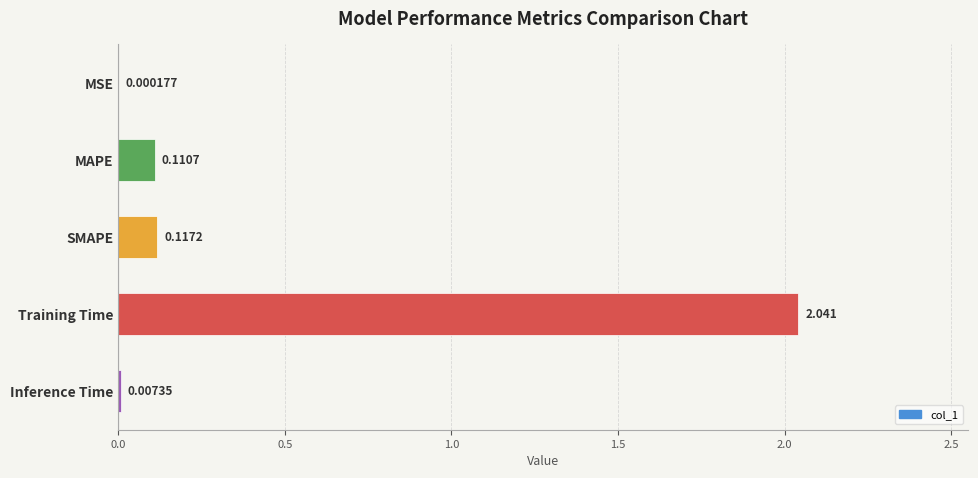

Are the bars horizontal?

Yes